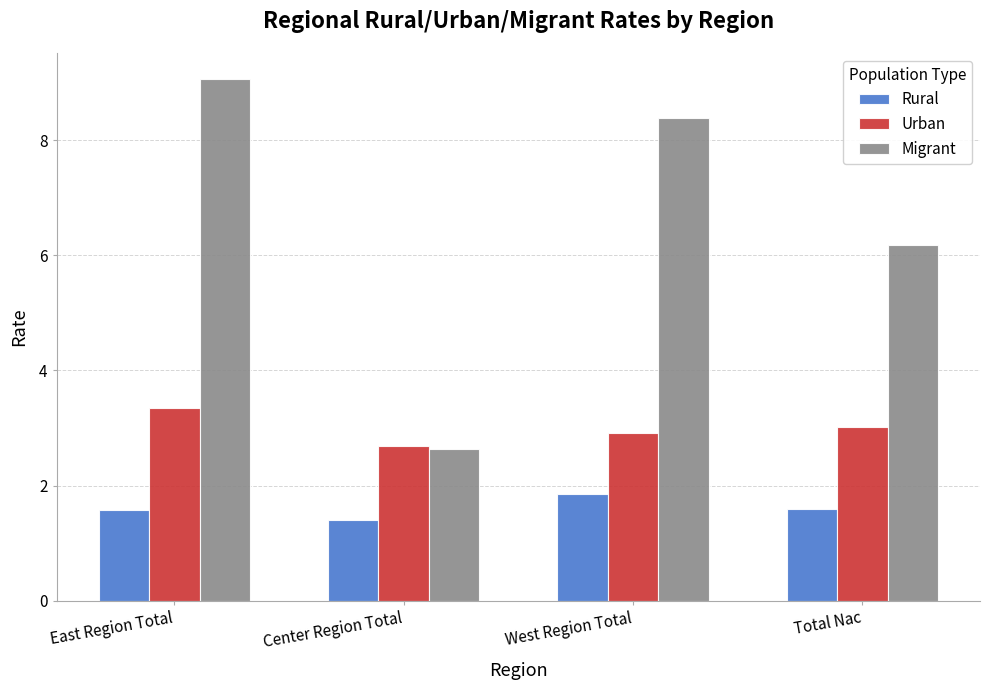

What is the total value across all series at East Region Total?

14.0